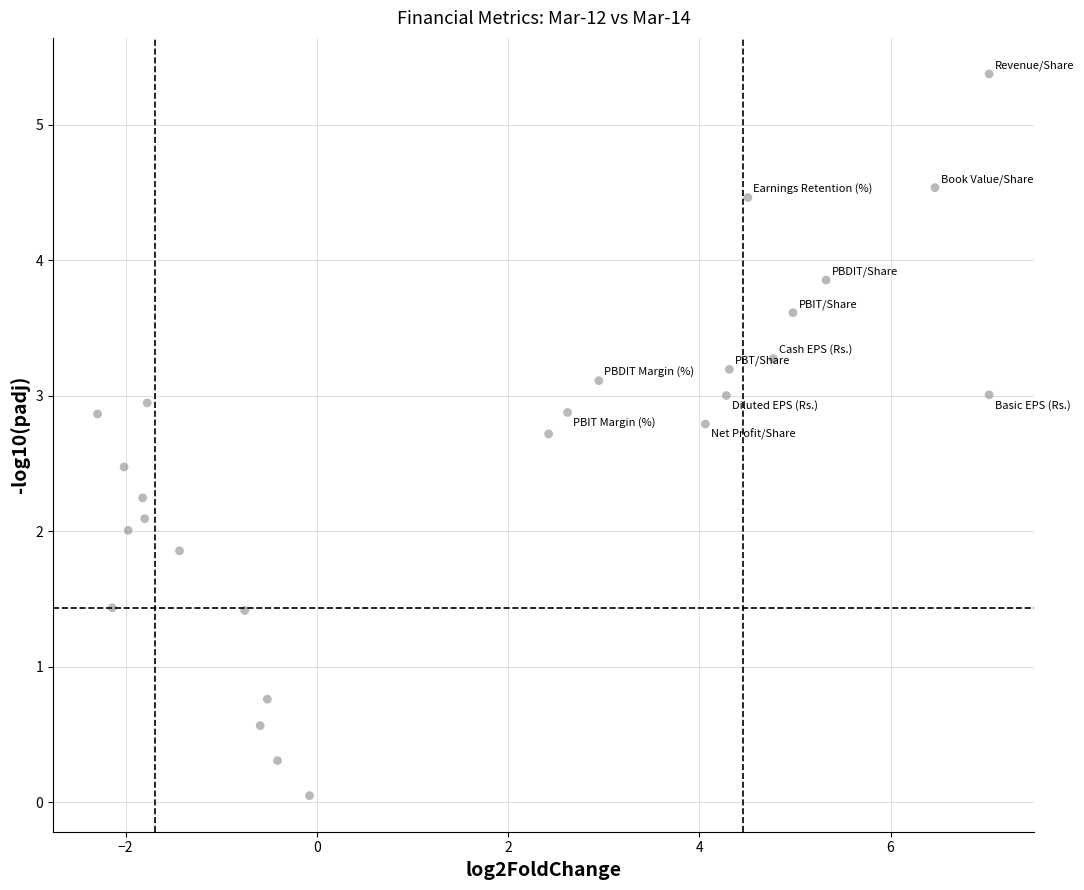

What is the range of X values (max minus min)?

9.3